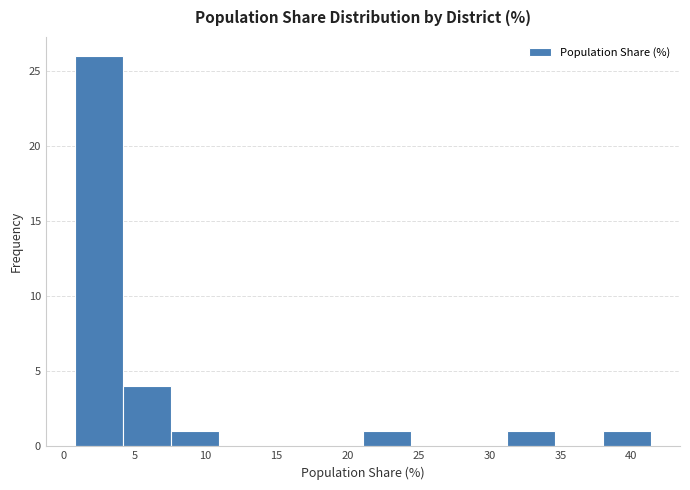

Over which range of the x-axis is the bar tallest?

1.0 to 4.0